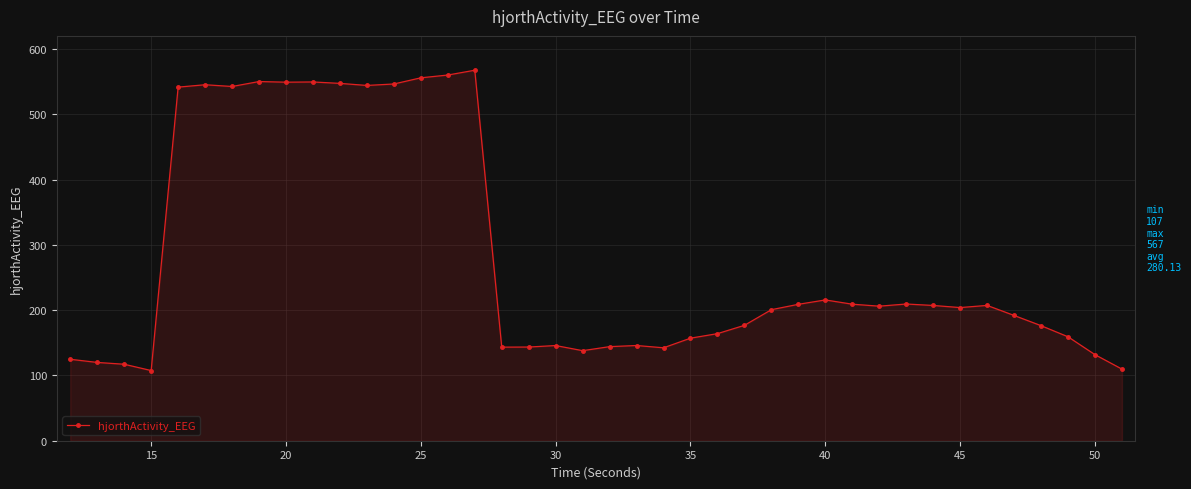

What is the value of the 28th point from the left?

208.9